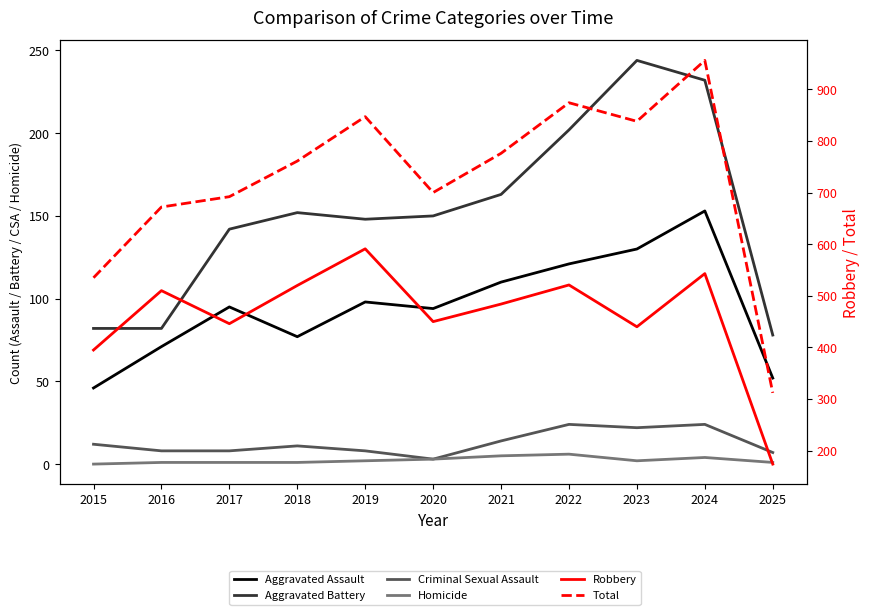

How many interior local valleys does the Criminal Sexual Assault series have?

2